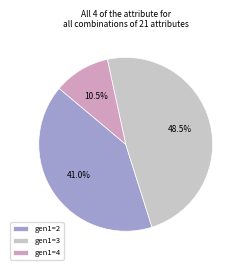

How many slices are in this pie chart?

3